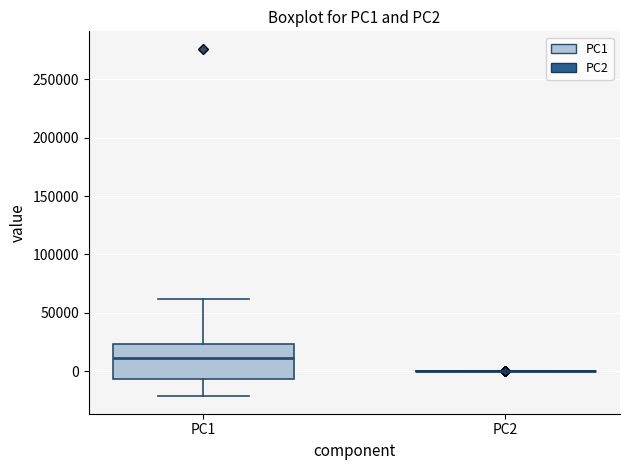

Where does the upper whisker of the box for PC1 end on the y-axis? The values are not printed on the chart, so give them approximately, as read against the axis.

60000